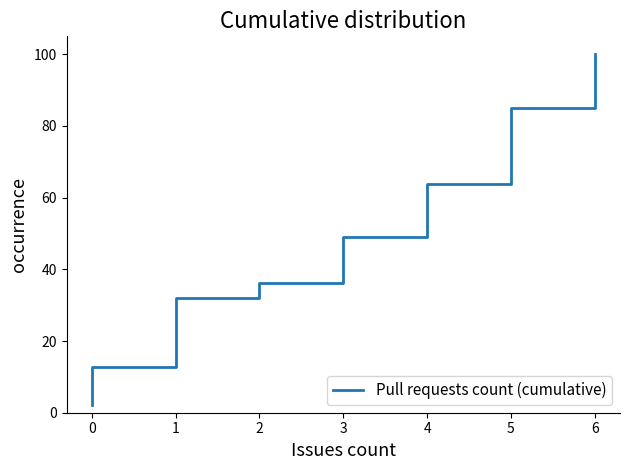

How many lines are shown in the chart?

1